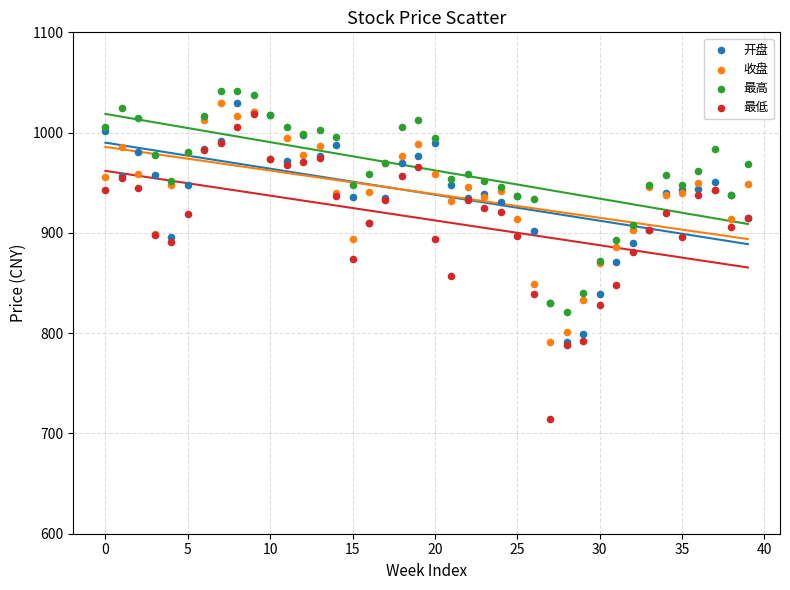

Which series contains the lowest Y value?

最低